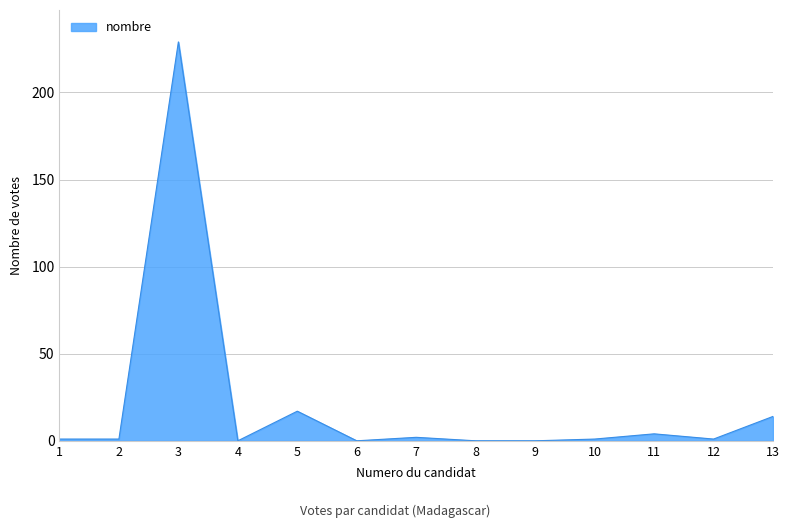

Does the chart have visible grid lines?

Yes